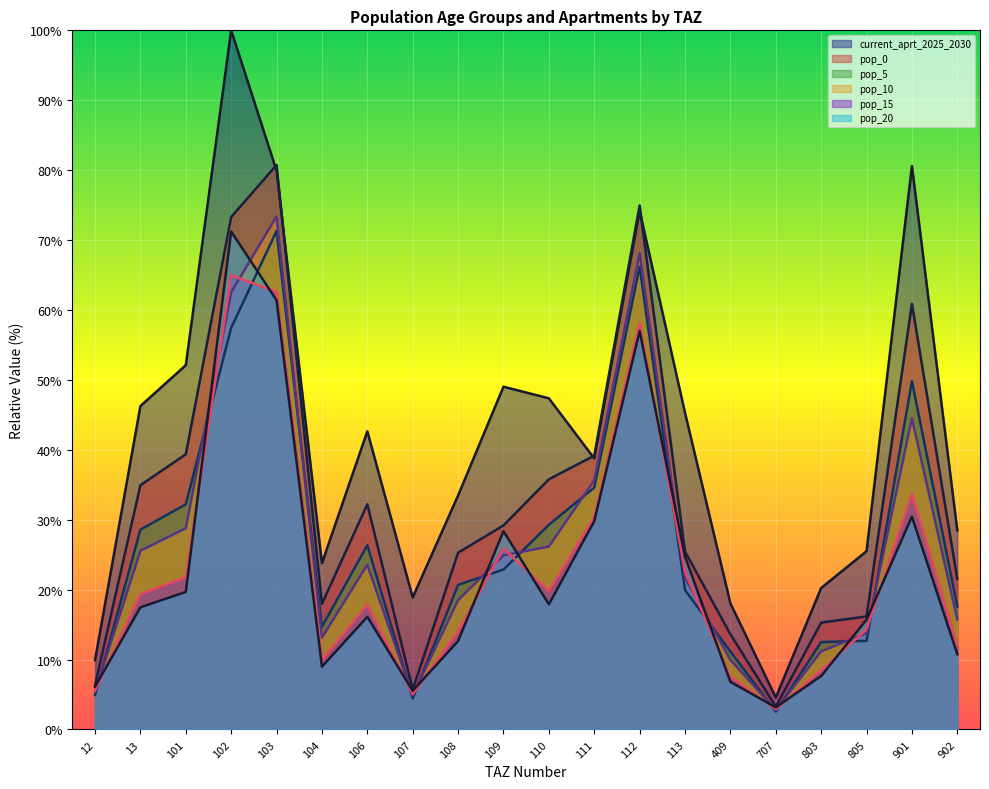

At which label does pop_0 reach its minimum?

707